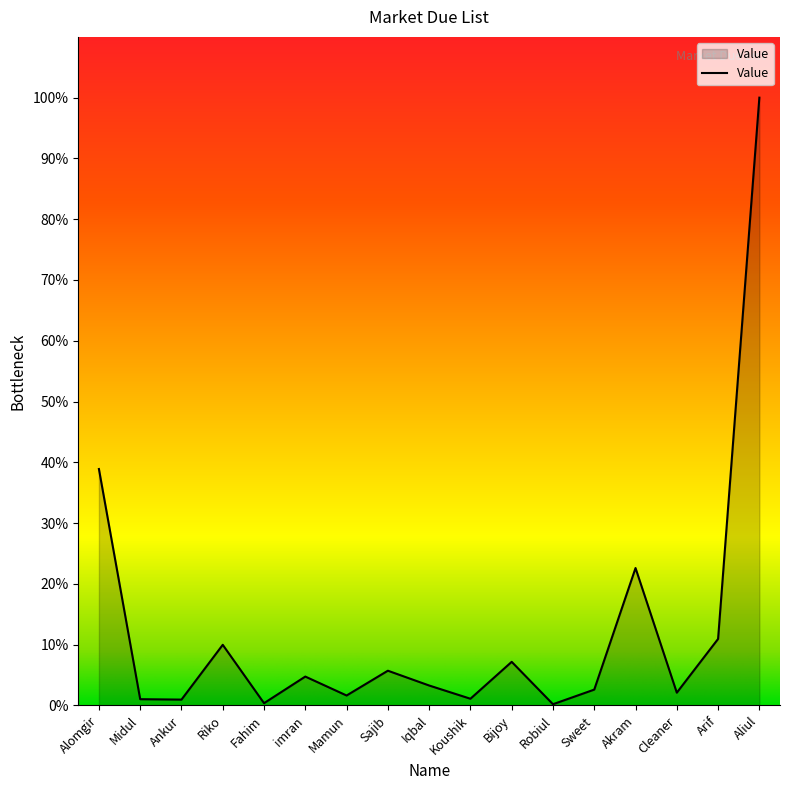

What is the label of the 14th point from the left?

Akram